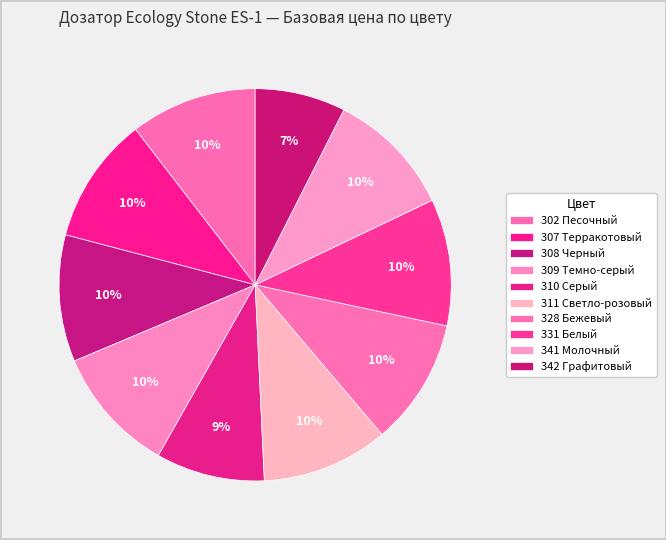

True or false: 342 Графитовый accounts for 22% of the total.

False